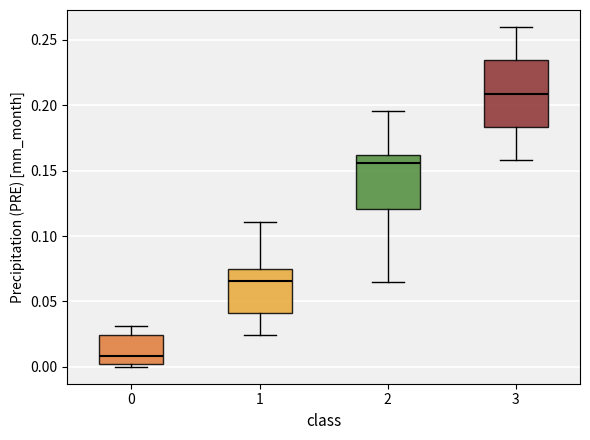

Reading left to right, read every box against the y-axis: the position of its median line, the range the box covers, and the ends of its whiskers. The values are not printed on the chart, so give them approximately, as read against the axis.

0: median 0.010, box 0.000 to 0.025, whiskers 0.000 (just below the box's lower edge) to 0.030
1: median 0.065, box 0.040 to 0.075, whiskers 0.025 to 0.110
2: median 0.155, box 0.120 to 0.160, whiskers 0.065 to 0.195
3: median 0.210, box 0.185 to 0.235, whiskers 0.160 to 0.260